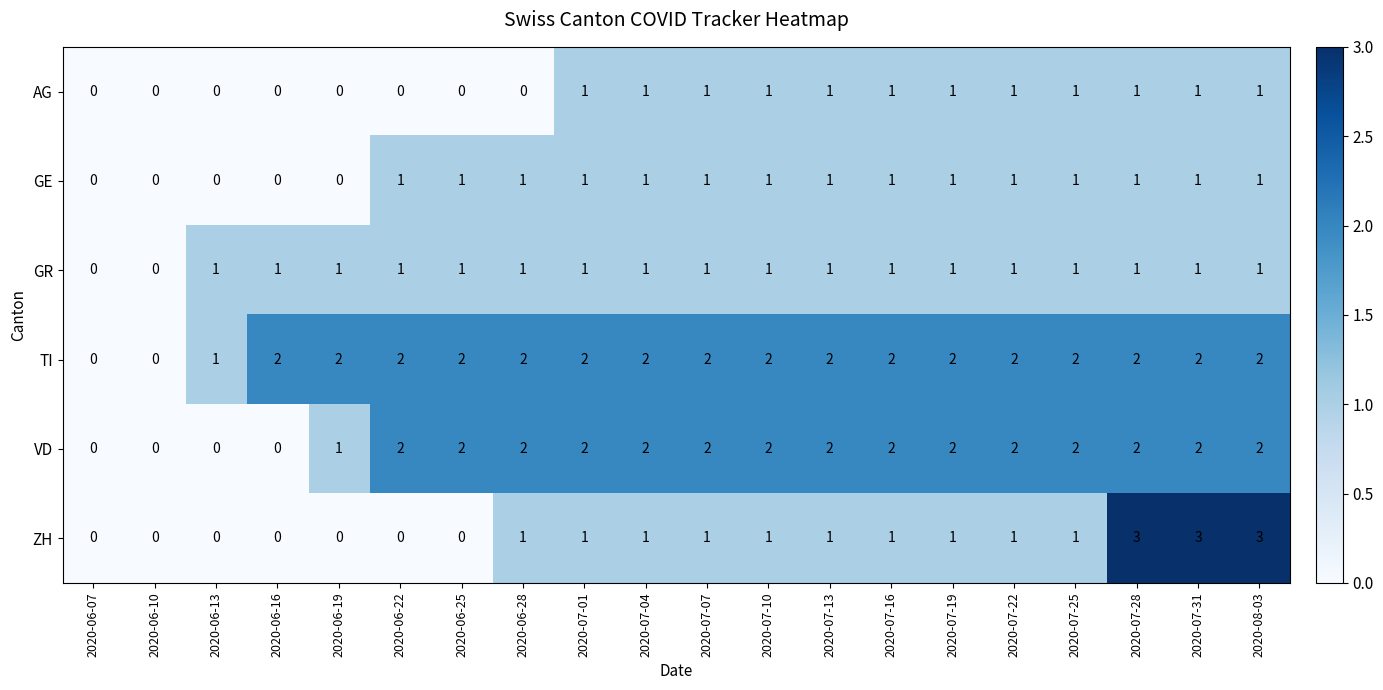

What is the difference between the second highest and second lowest values in the ZH series?

3